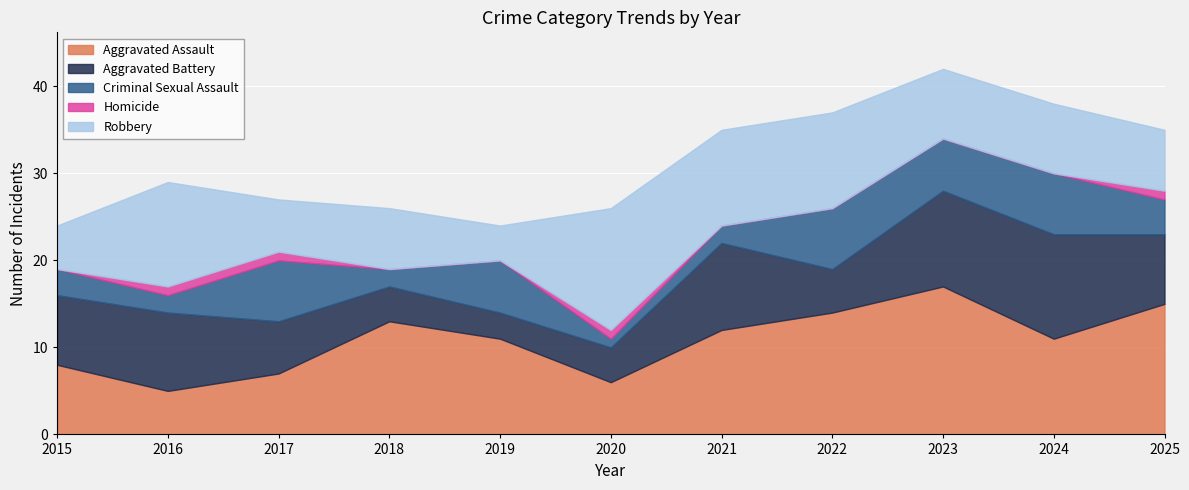

Which series has the largest range (max minus min)?

Aggravated Assault